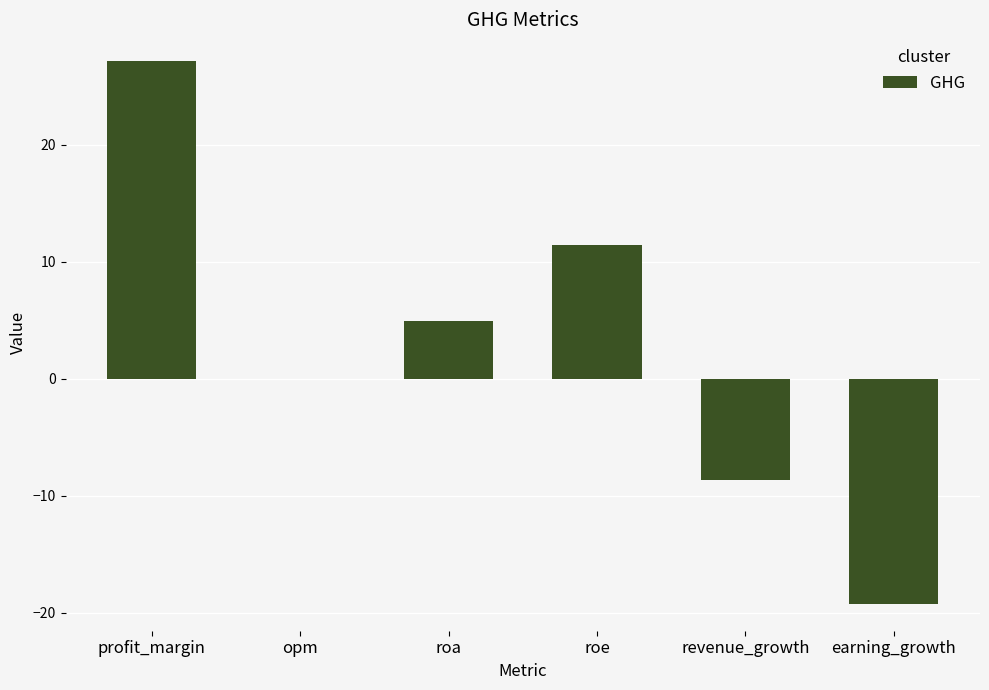

True or false: the data shows 4.9 at roa.

True